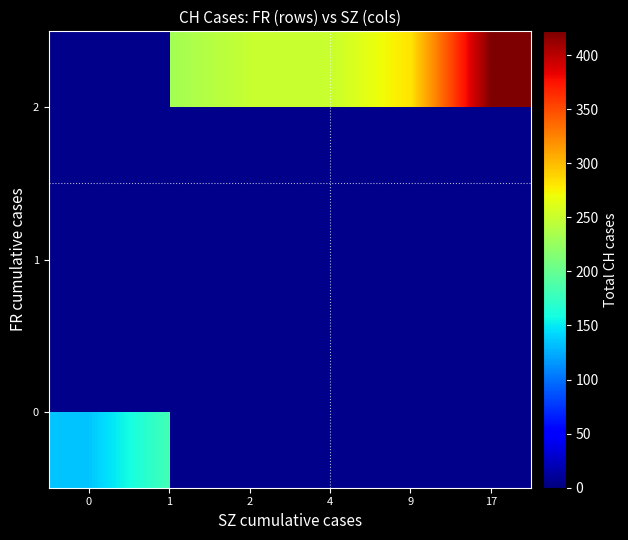

How many distinct data groups are displayed?

3